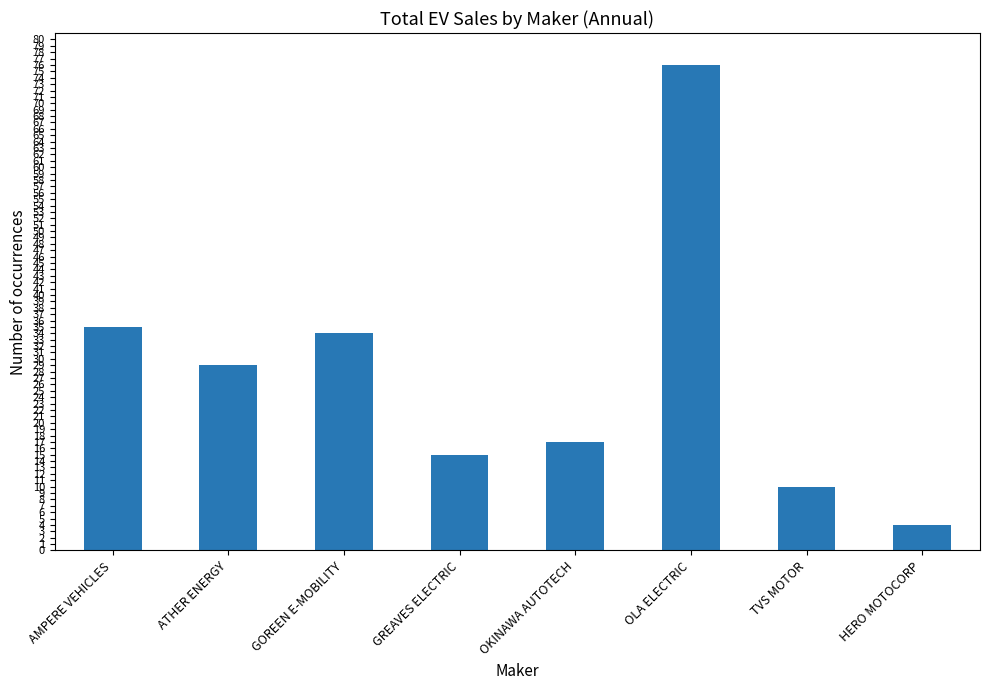

How many bars are there in total?

8